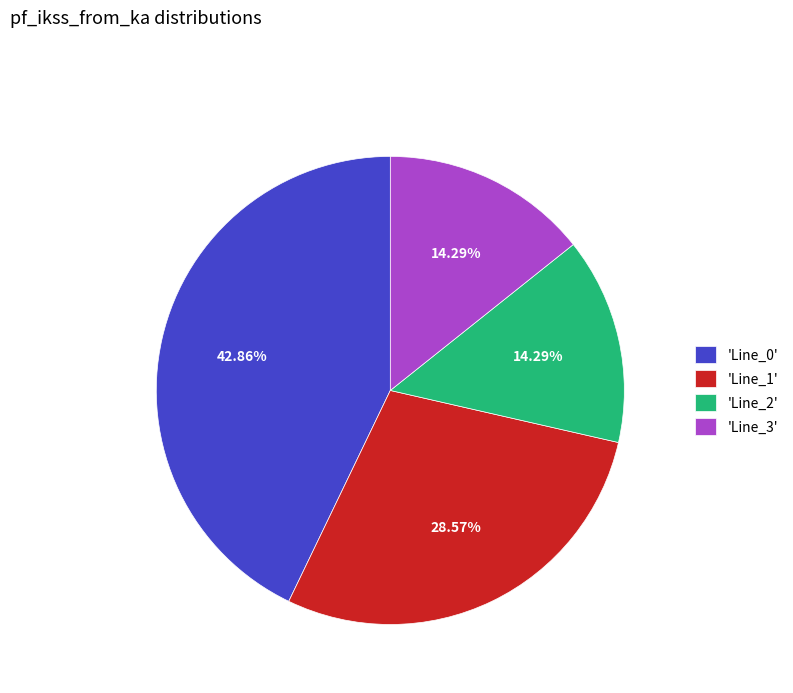

Does 'Line_0' represent more than half of the total?

No